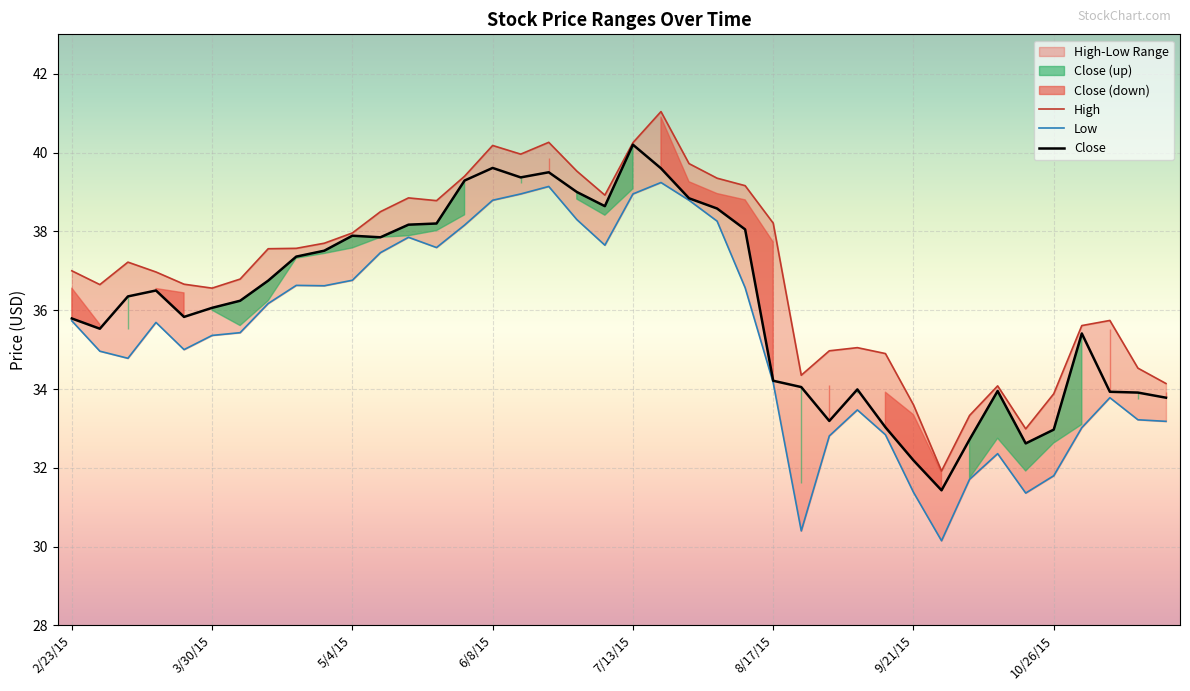

True or false: High and Low intersect in this chart.

False